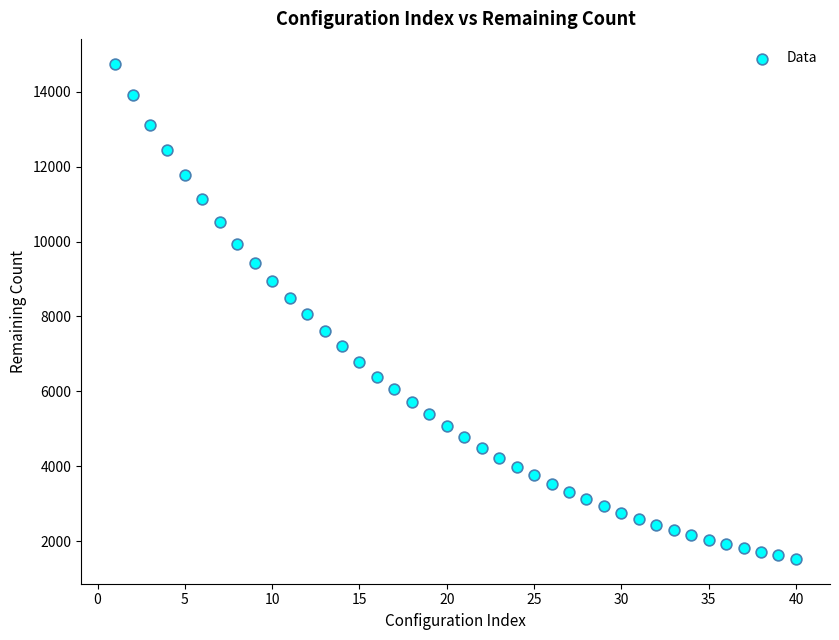

What is the range of X values (max minus min)?

39